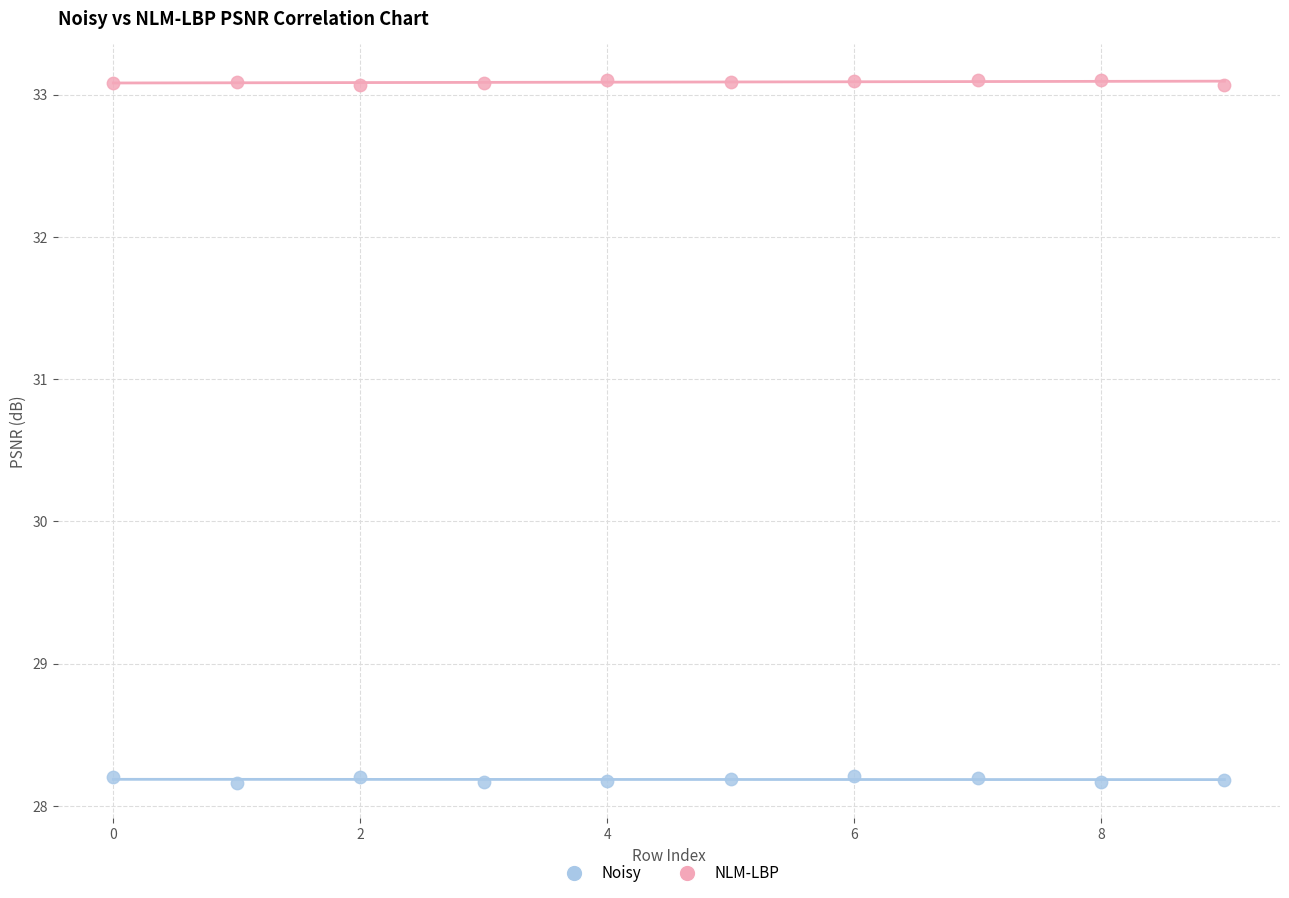

Across all data points, what is the range of Y values (max minus min)?

4.9